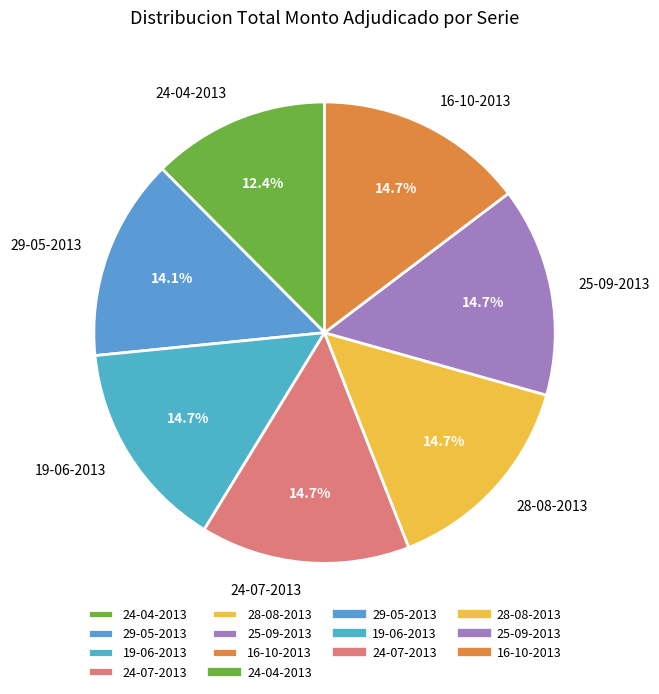

Does any single category account for the majority?

No